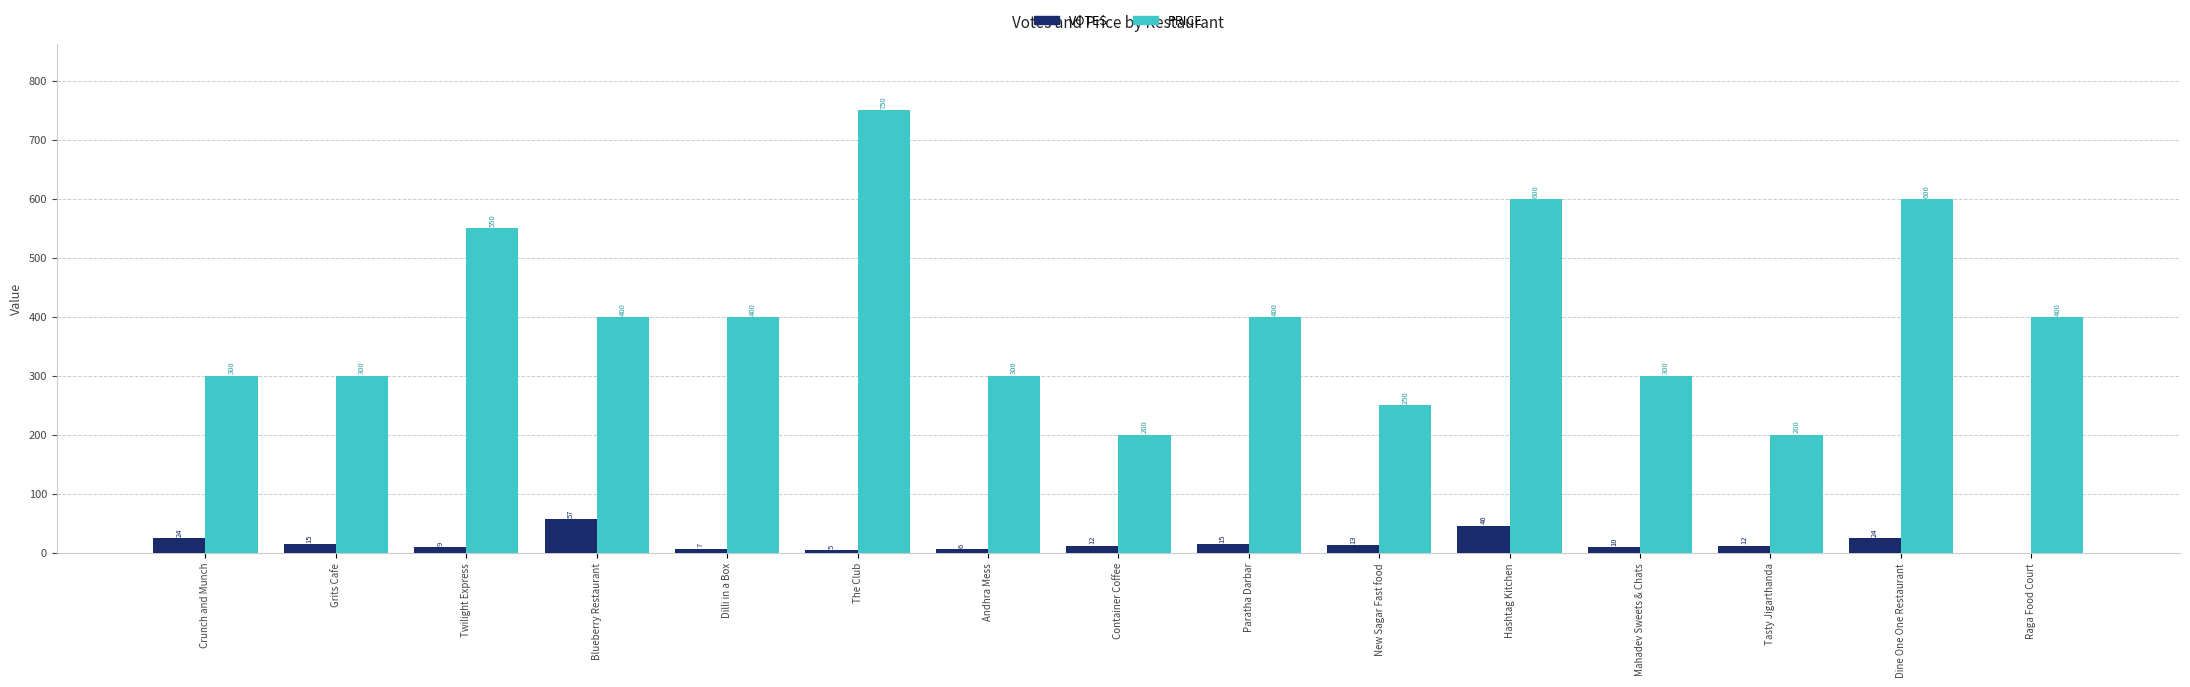

How many data points does each series have?

15